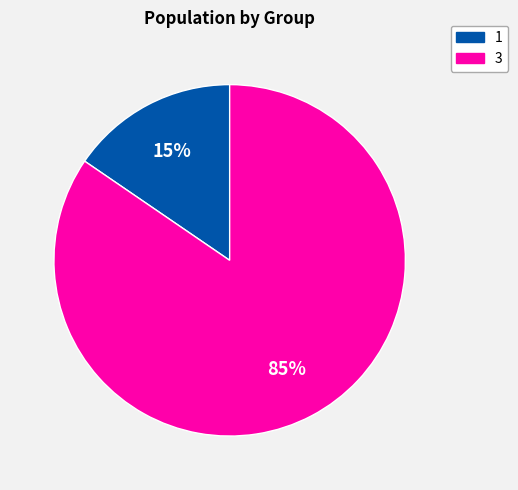

True or false: 1 accounts for 15% of the total.

True